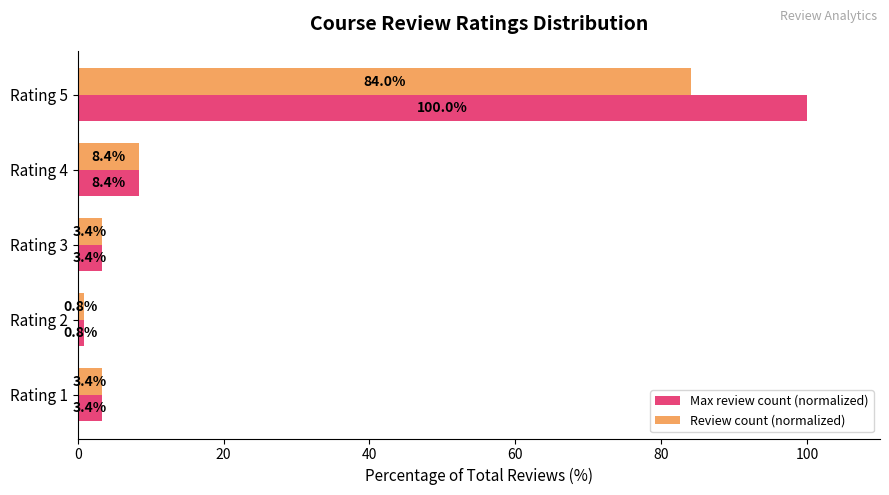

Rank the series by their average value, from lowest to highest.

Review count (normalized), Max review count (normalized)